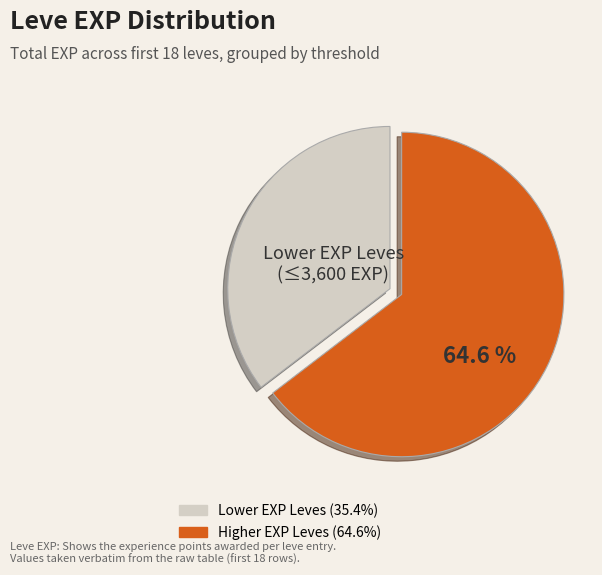

Count the number of slices in the pie.

2